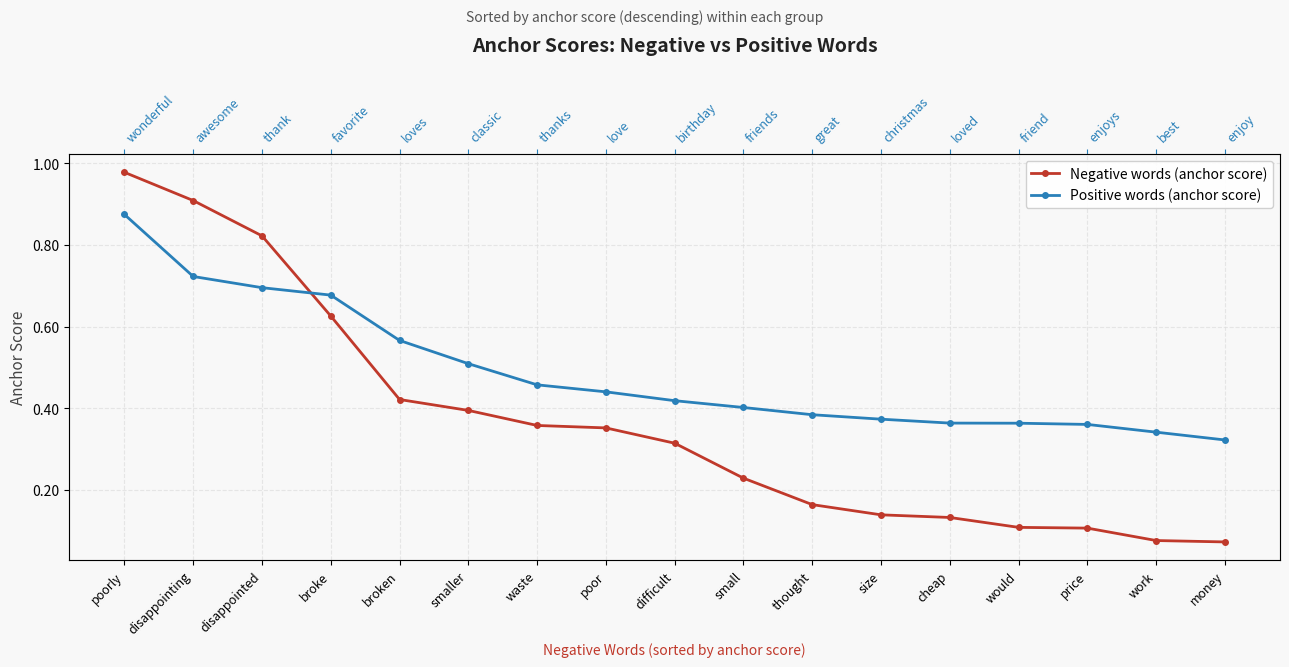

How many Positive words (anchor score) values are between 0 and 1?

17